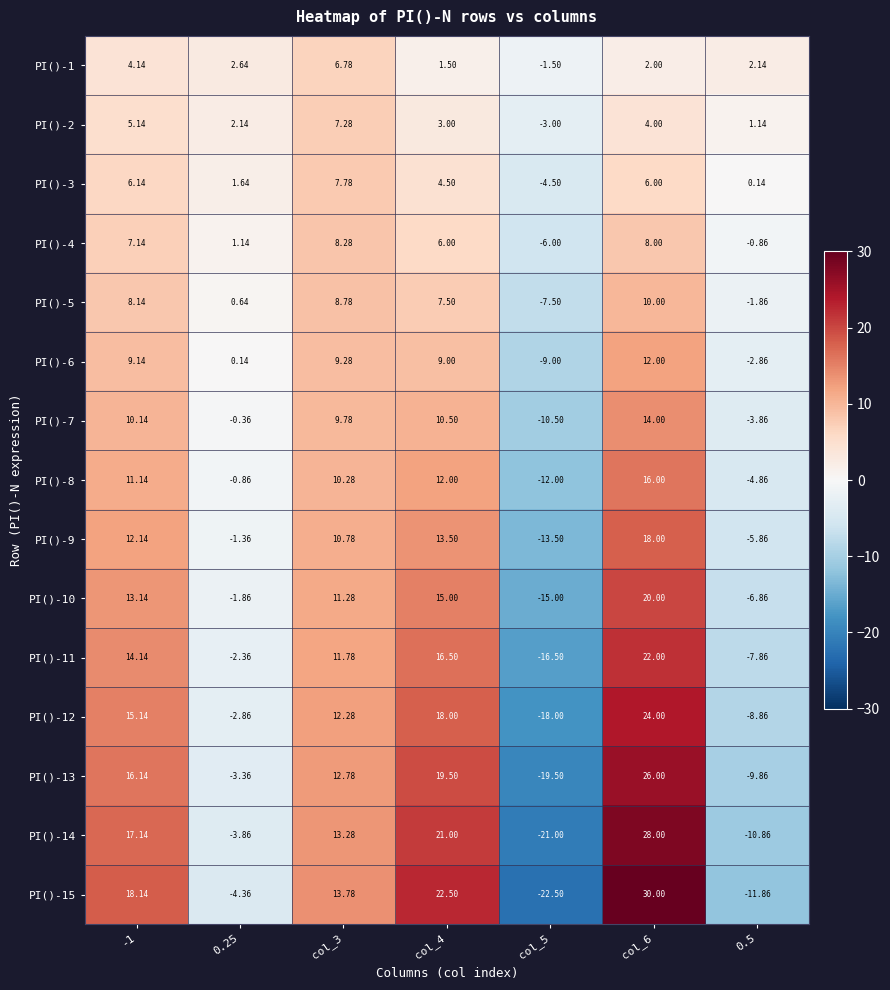

Is the value of PI()-8 at col_4 greater than the value of PI()-13 at -1?

No